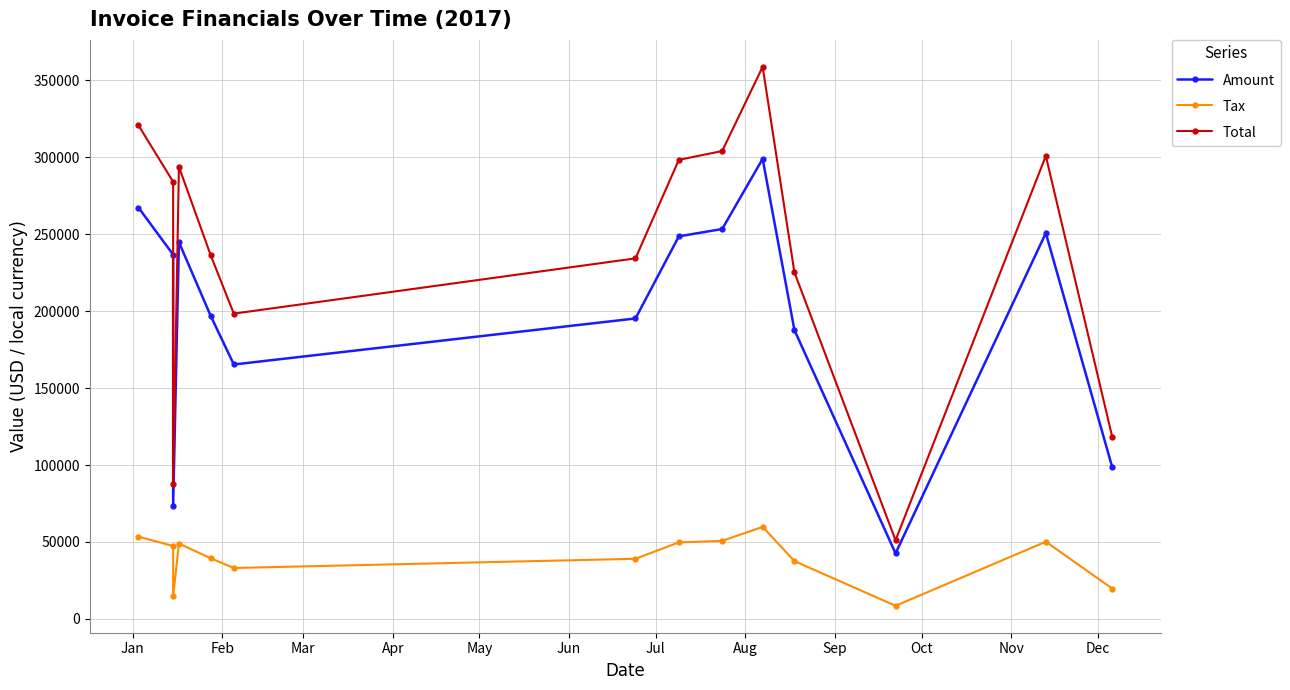

Rank the series by their average value, from lowest to highest.

Tax, Amount, Total